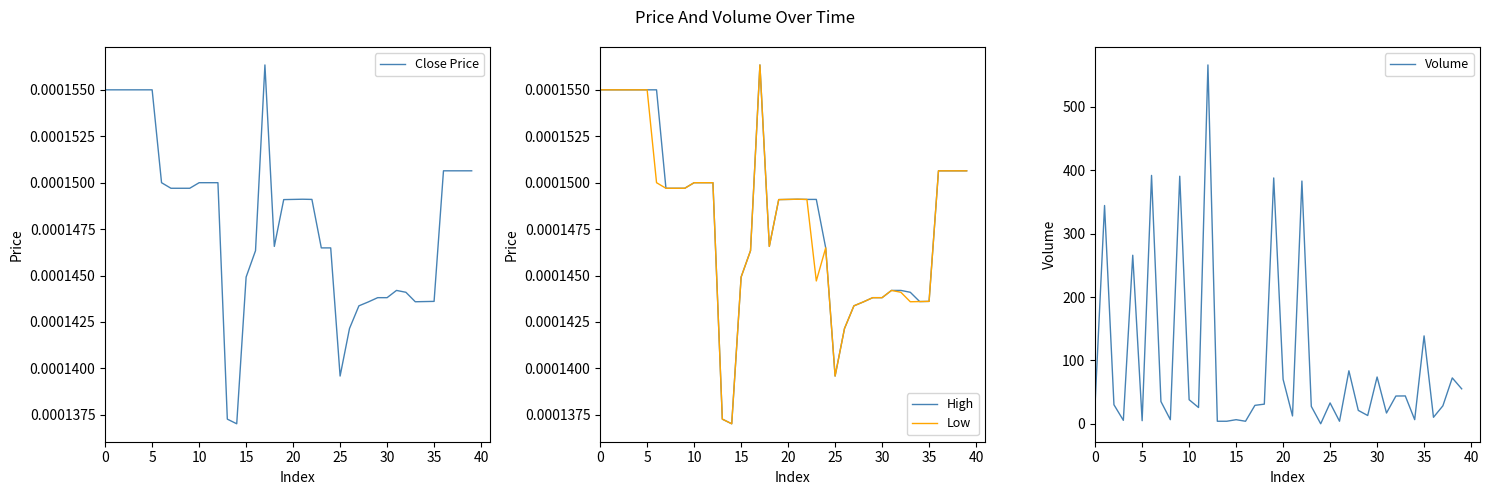

True or false: Volume and Low cross at least once.

False